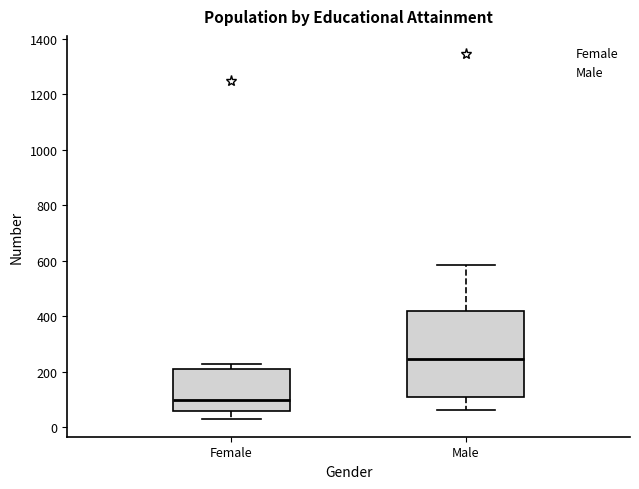

Reading left to right, read every box against the y-axis: the position of its median line, the range the box covers, and the ends of its whiskers. The values are not printed on the chart, so give them approximately, as read against the axis.

Female: median 100, box 60 to 200, whiskers 40 to 220
Male: median 240, box 120 to 420, whiskers 60 to 580